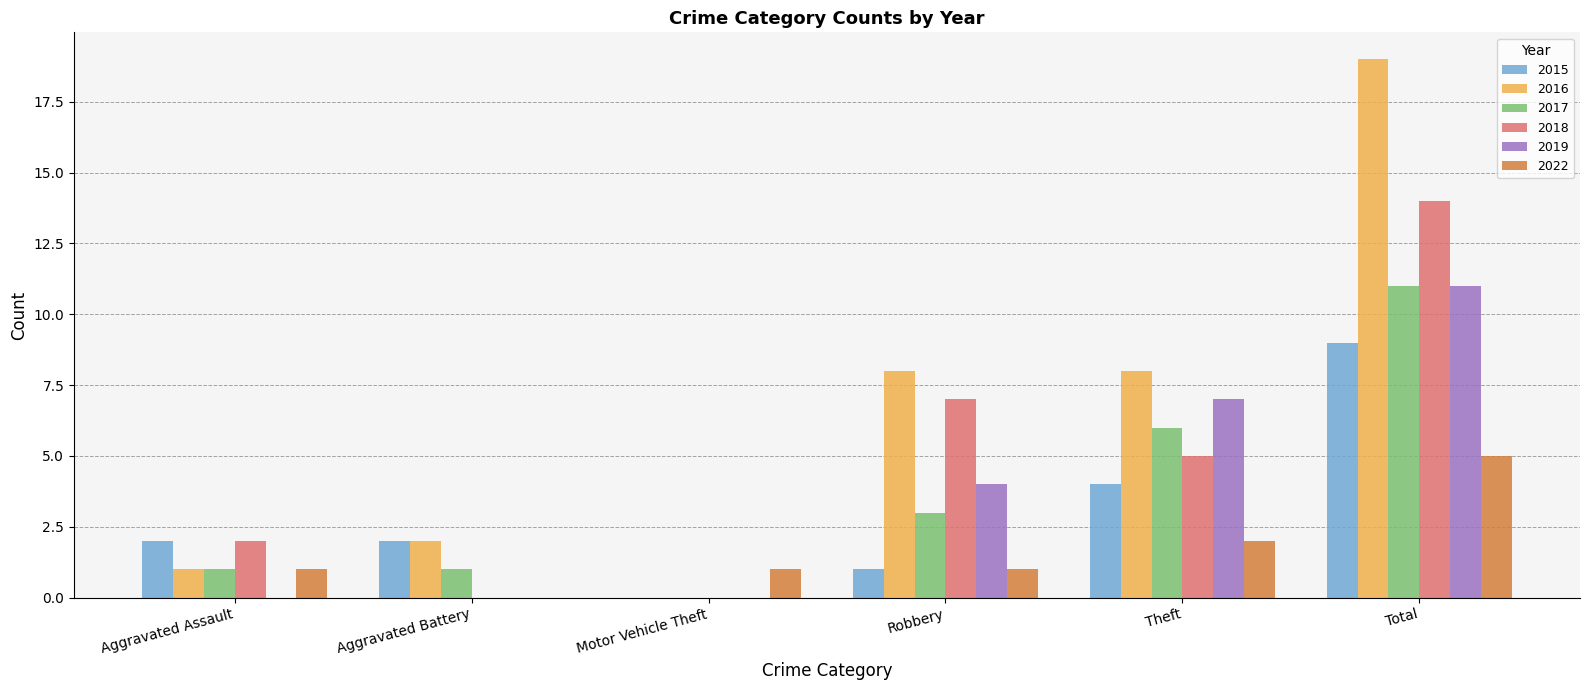

Which series has the largest range (max minus min)?

2016